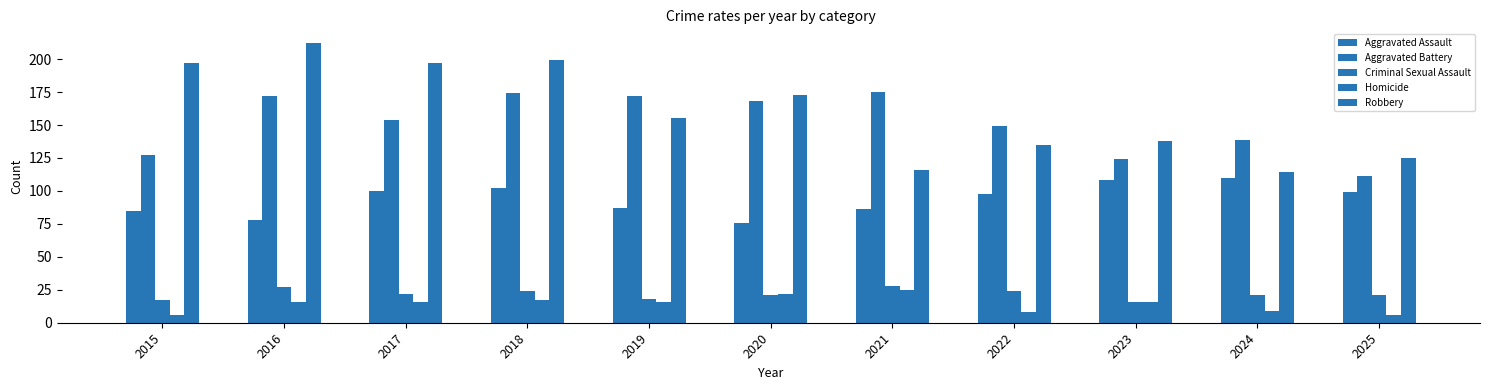

What is the difference between the maximum and minimum values in the Aggravated Battery series?

64